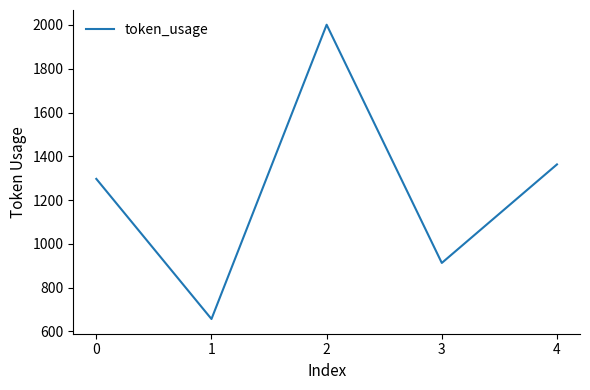

True or false: the data shows 913 at 3.

True